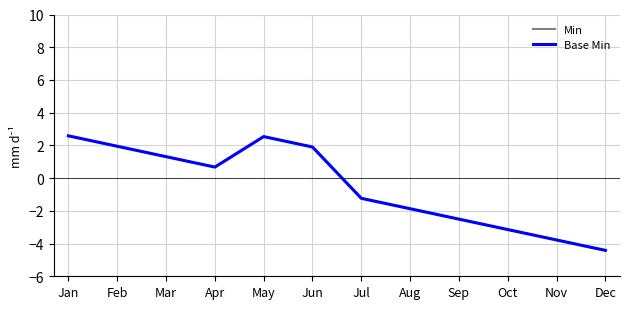

Reading left to right, transcribe all the data shown in this chart.

Min: Jan=2.6	Feb=1.9	Mar=1.3	Apr=0.7	May=2.5	Jun=1.9	Jul=-1.2	Aug=-1.9	Sep=-2.5	Oct=-3.1	Nov=-3.8	Dec=-4.4
Base Min: Jan=2.6	Feb=1.9	Mar=1.3	Apr=0.7	May=2.5	Jun=1.9	Jul=-1.2	Aug=-1.9	Sep=-2.5	Oct=-3.1	Nov=-3.8	Dec=-4.4